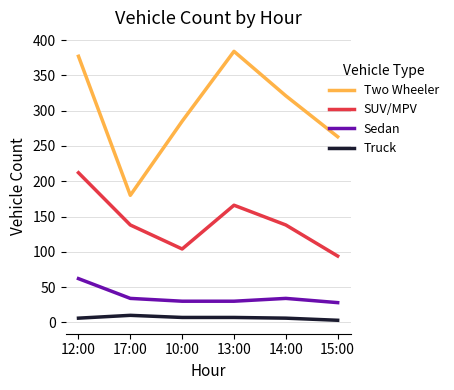

True or false: SUV/MPV and Two Wheeler cross at least once.

False